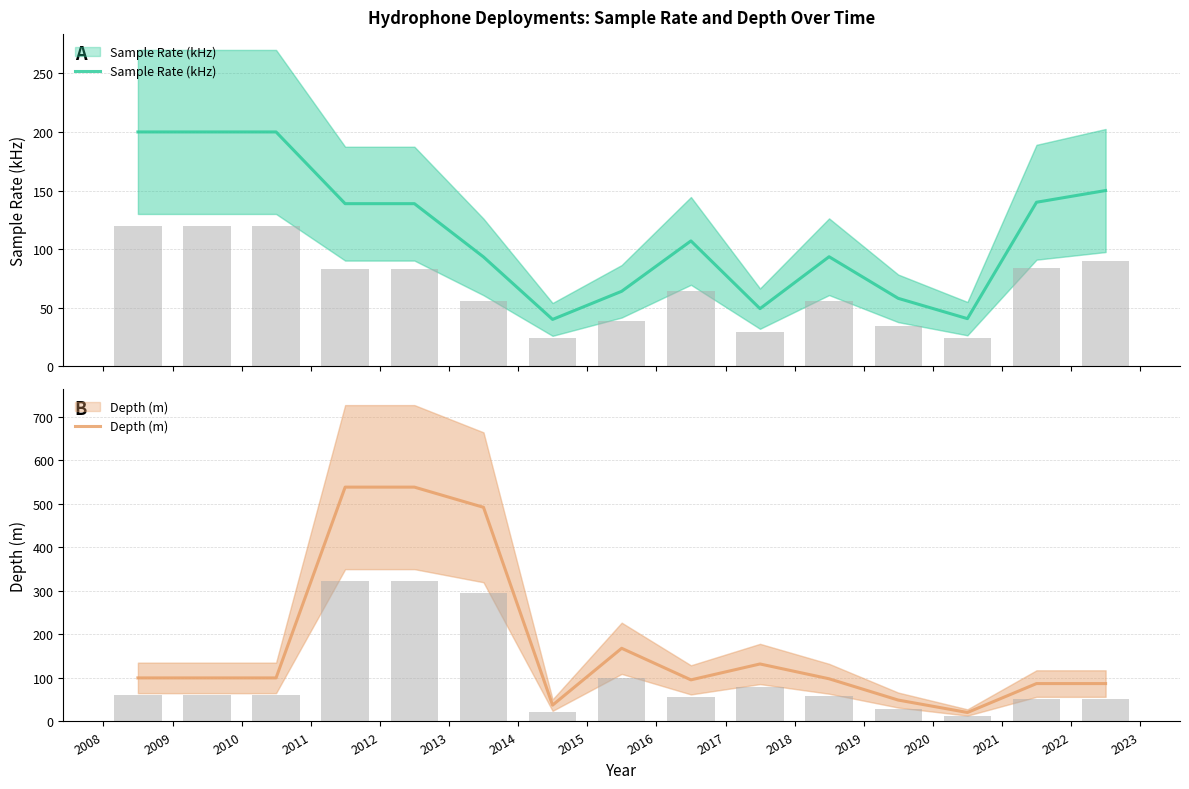

Which series has the largest total across all categories?

Depth (m)